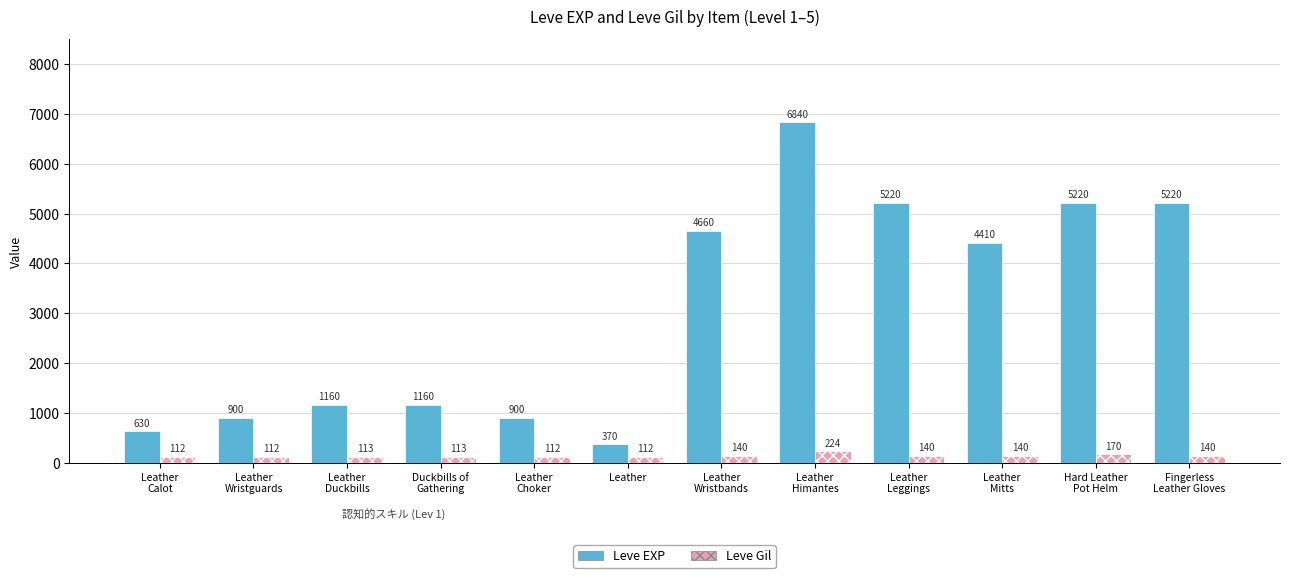

What is the difference between the maximum and minimum values in the Leve EXP series?

6470